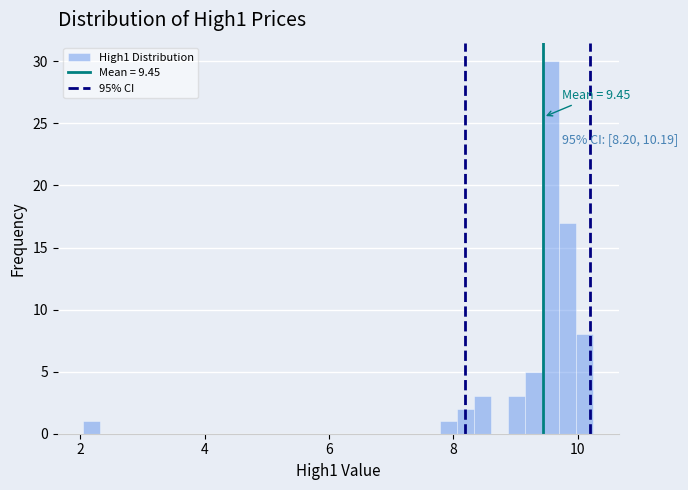

Around what value on the x-axis is the tallest bar? Give the approximate position of its centre, as read against the axis.

9.6